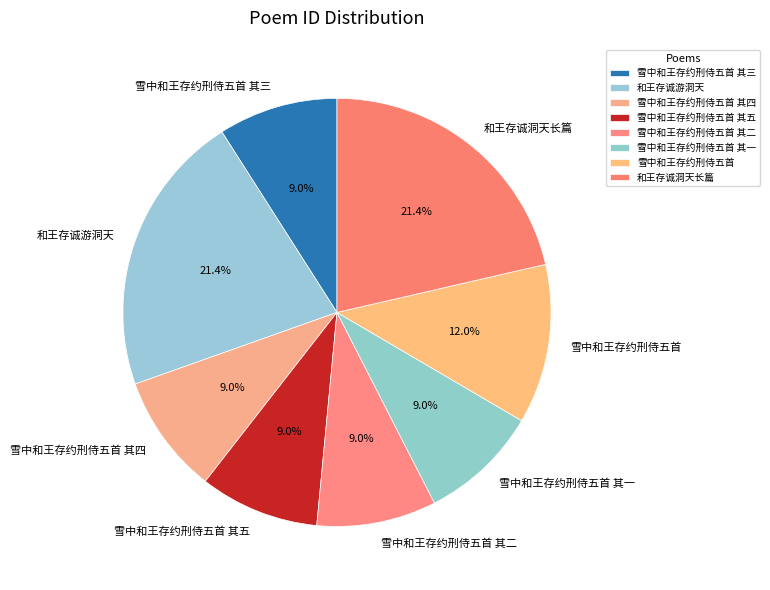

Is 雪中和王存约刑侍五首 其五 the majority of the pie?

No